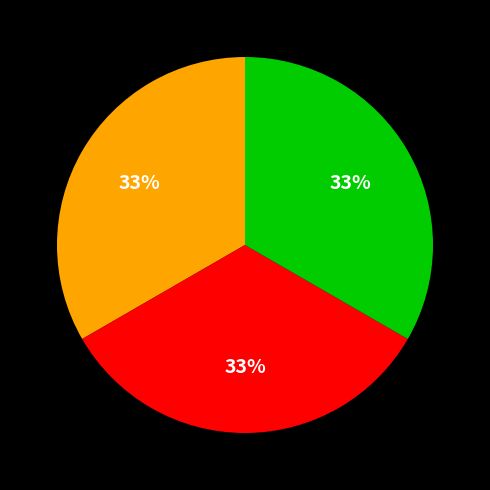

Is there a majority slice in this chart?

No